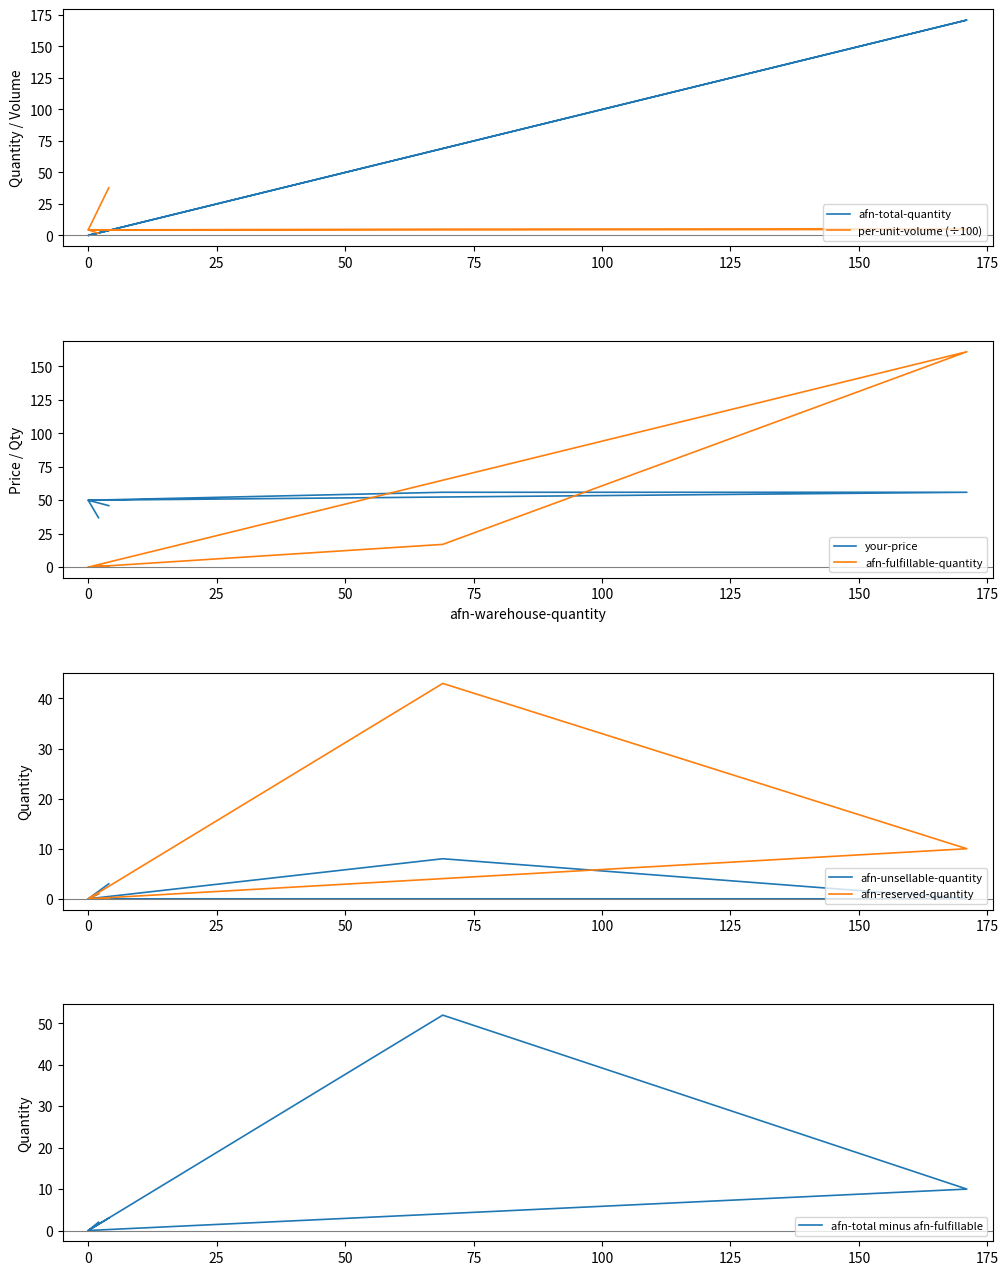

At which label does per-unit-volume first exceed 4?

4